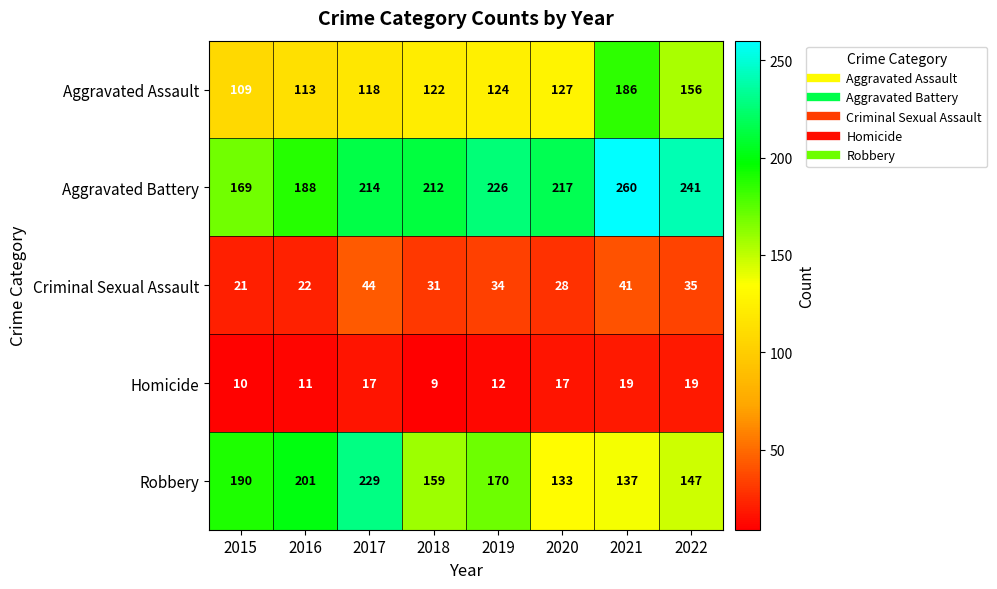

Count the number of data series in this chart.

5